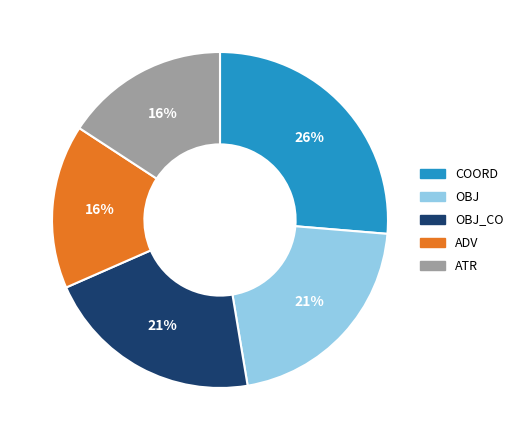

Is it true that COORD is 15% of the pie?

False